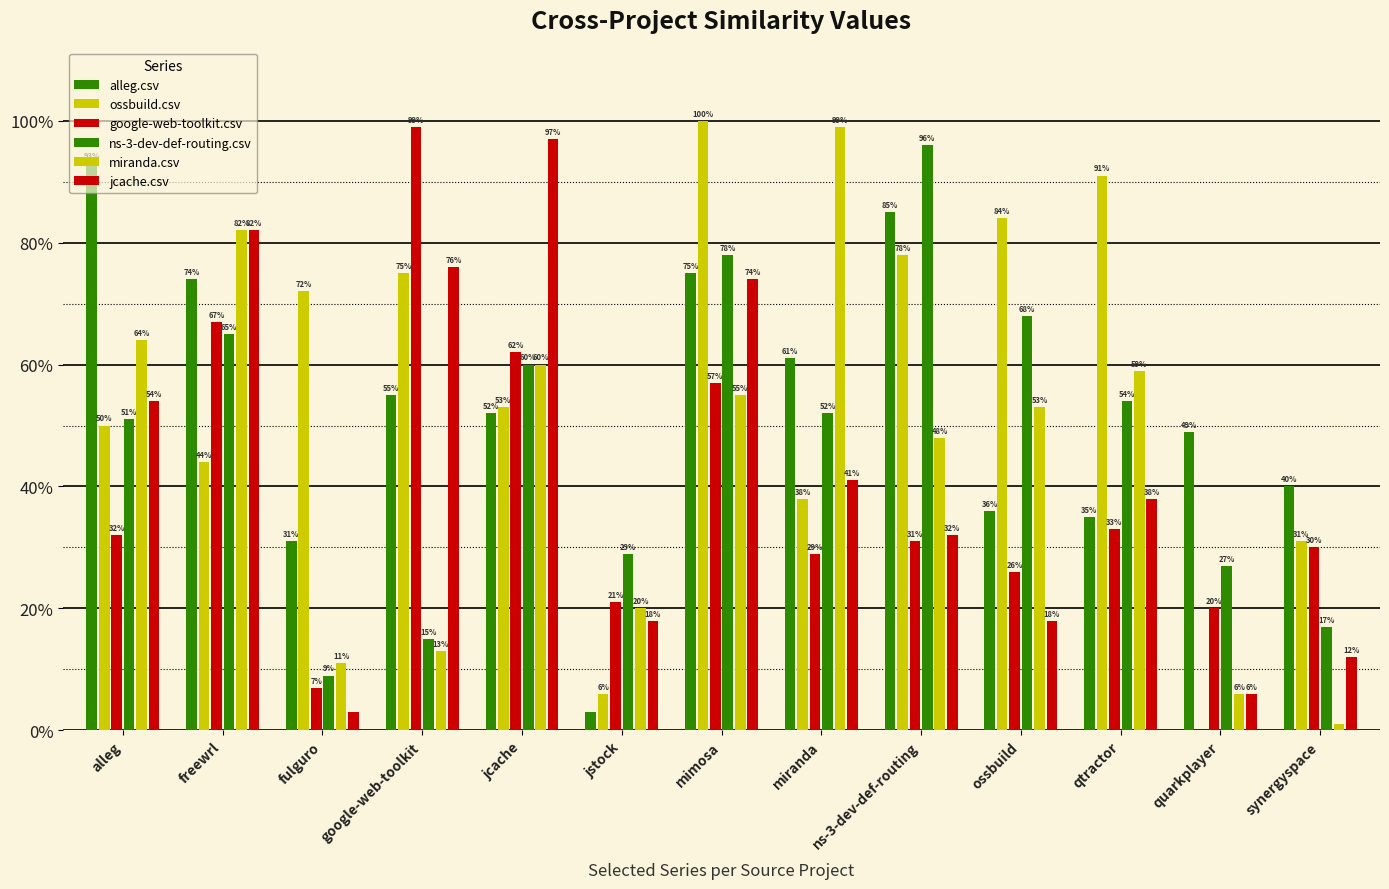

Does the chart contain stacked bars?

No